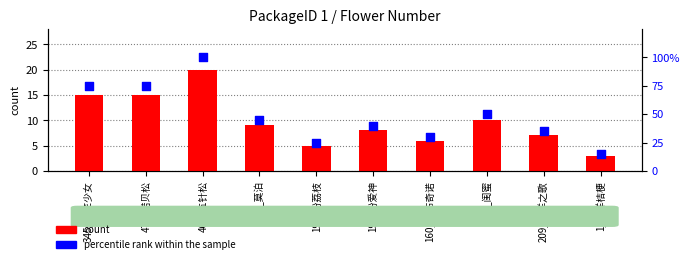

Which series reaches the maximum Y coordinate?

percentile rank within the sample